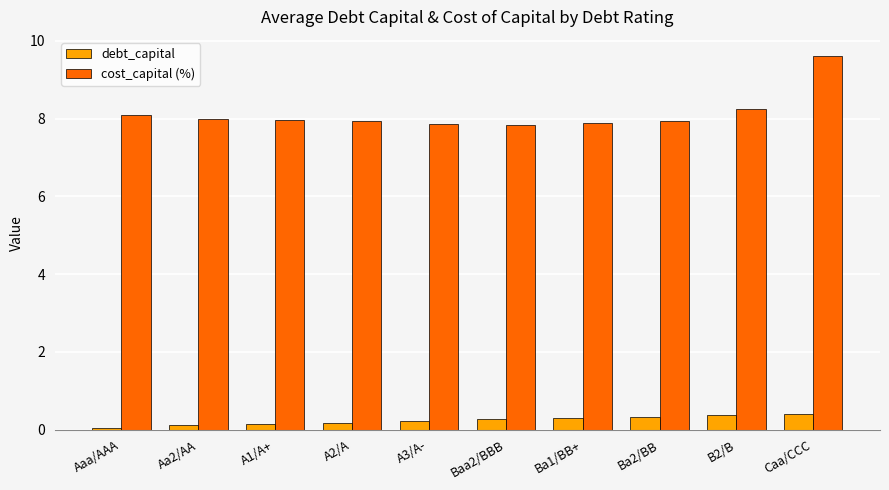

What is the average value of the cost_capital (%) series?

8.1